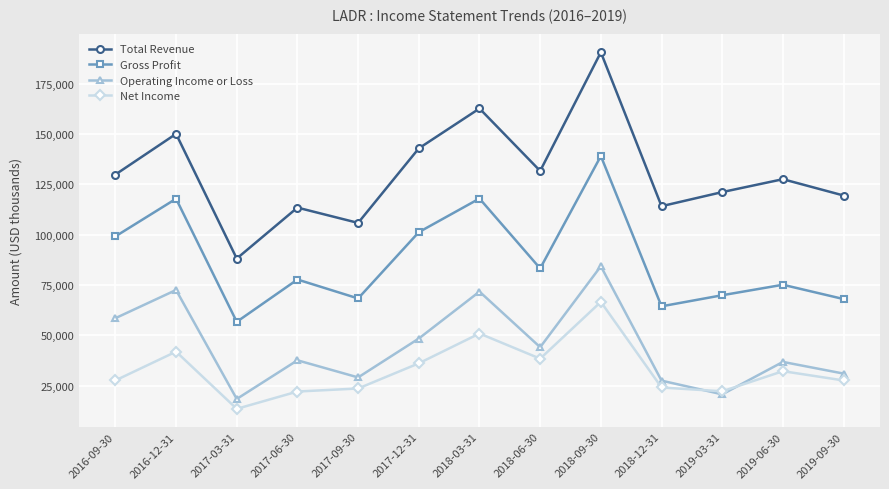

True or false: Gross Profit and Net Income intersect in this chart.

False